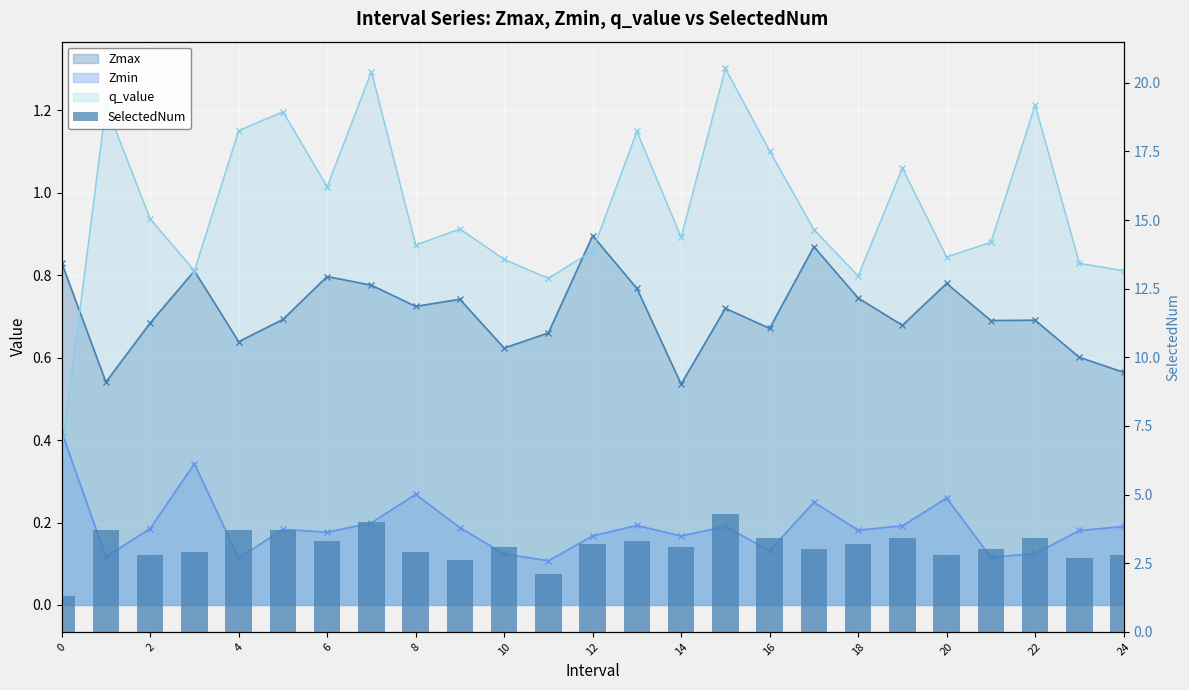

What is the difference between the maximum and minimum values?

3.0